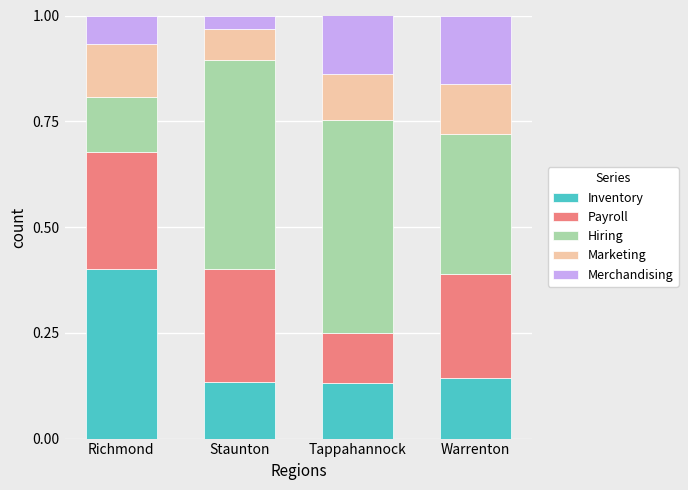

What are all the series names shown in the legend?

Inventory, Payroll, Hiring, Marketing, Merchandising